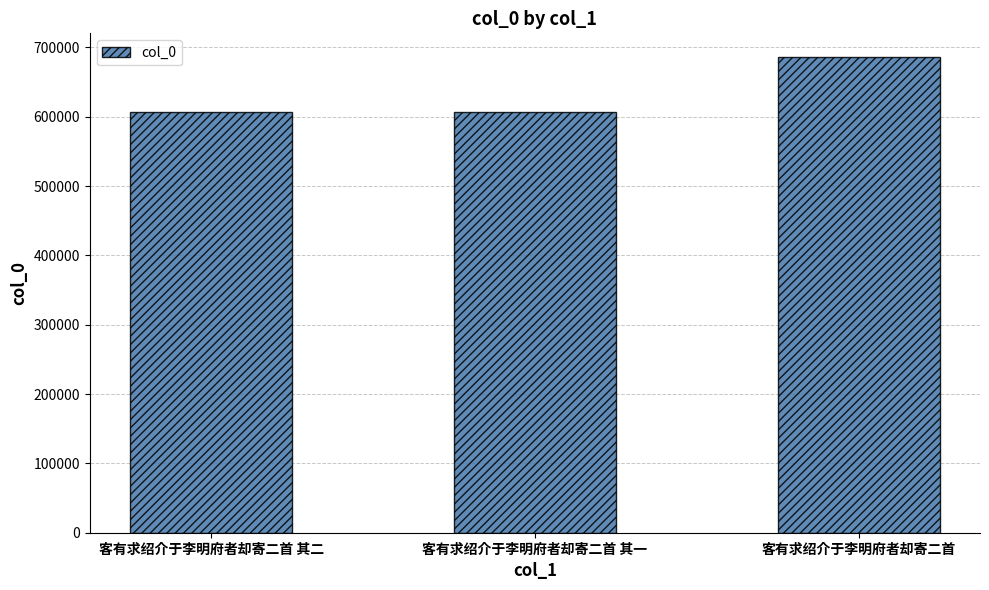

What is the ratio of the value at 客有求绍介于李明府者却寄二首 其二 to the value at 客有求绍介于李明府者却寄二首?

0.9